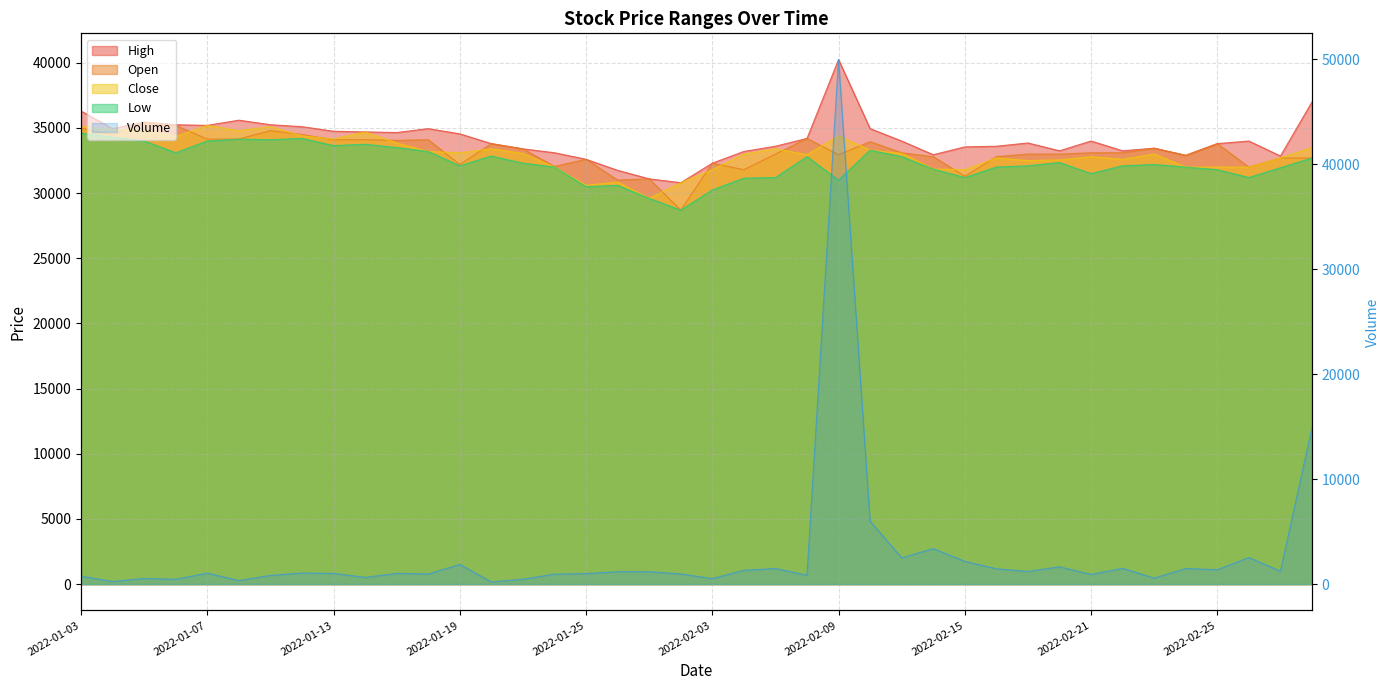

What is the average value of the High series?

34105